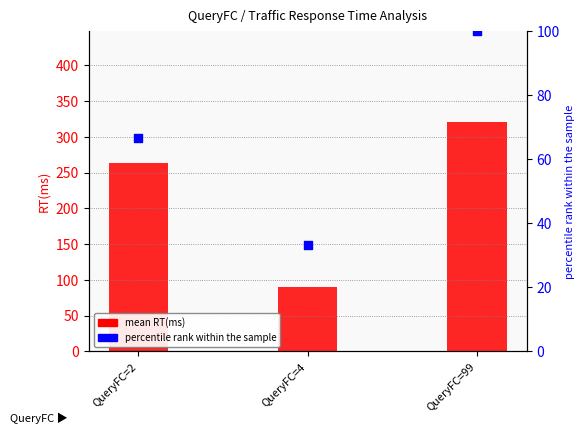

Is the value of percentile rank within the sample at QueryFC=99 greater than the value of mean RT(ms) at QueryFC=99?

No